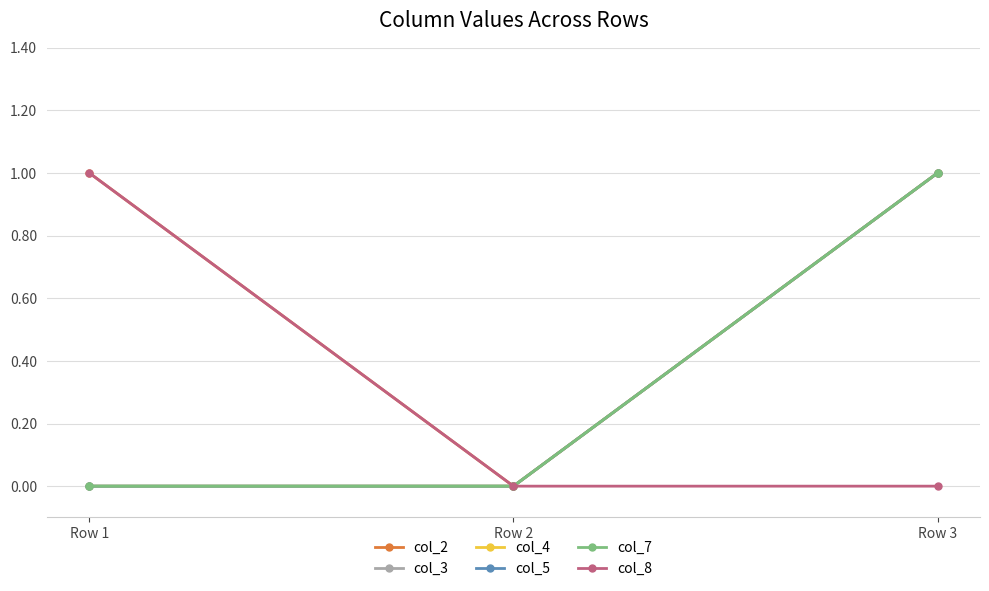

Does the chart have visible grid lines?

Yes